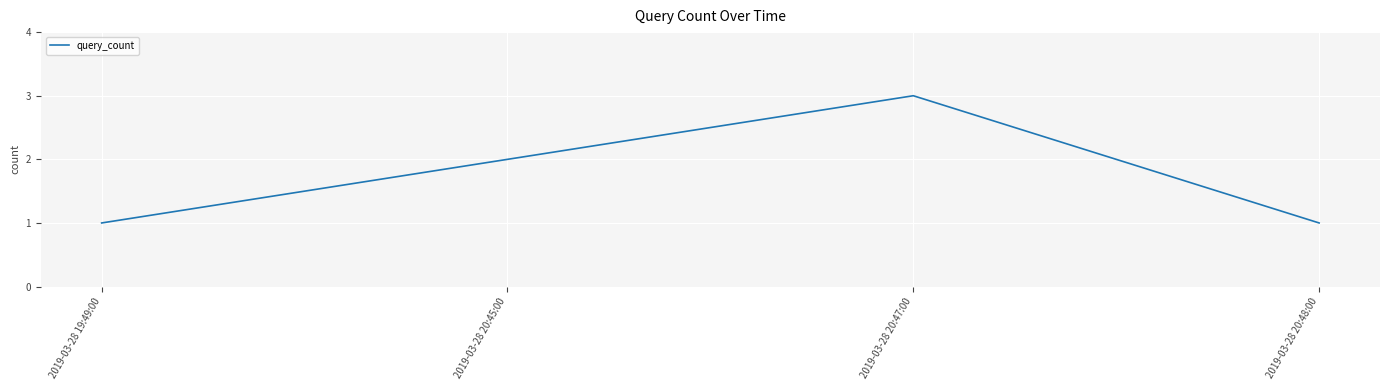

Reading right to left, extract all data points from this chart.

2019-03-28 20:48:00=1	2019-03-28 20:47:00=3	2019-03-28 20:45:00=2	2019-03-28 19:49:00=1